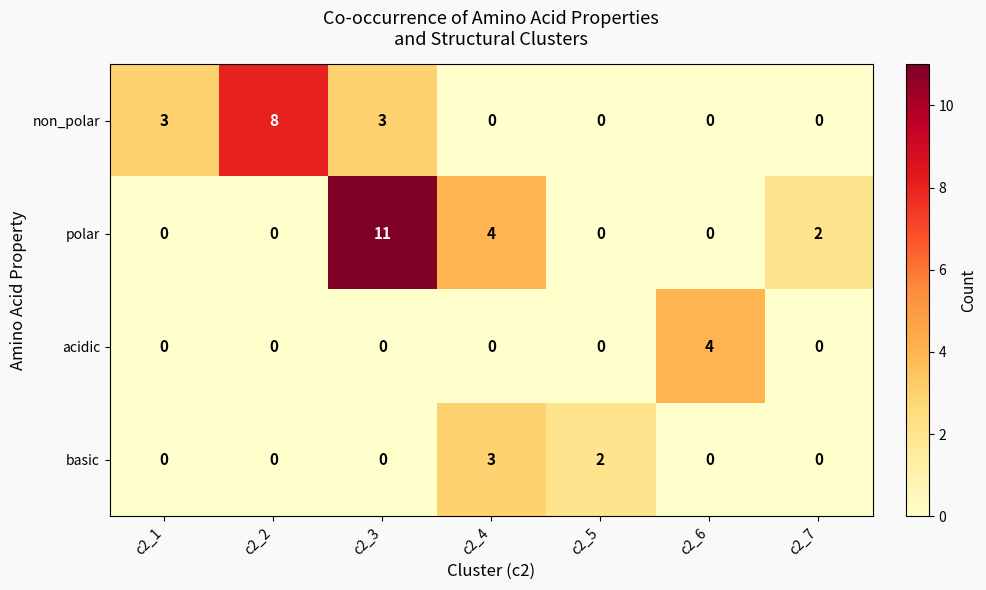

List the series in order of their peak value, highest first.

polar, non_polar, acidic, basic